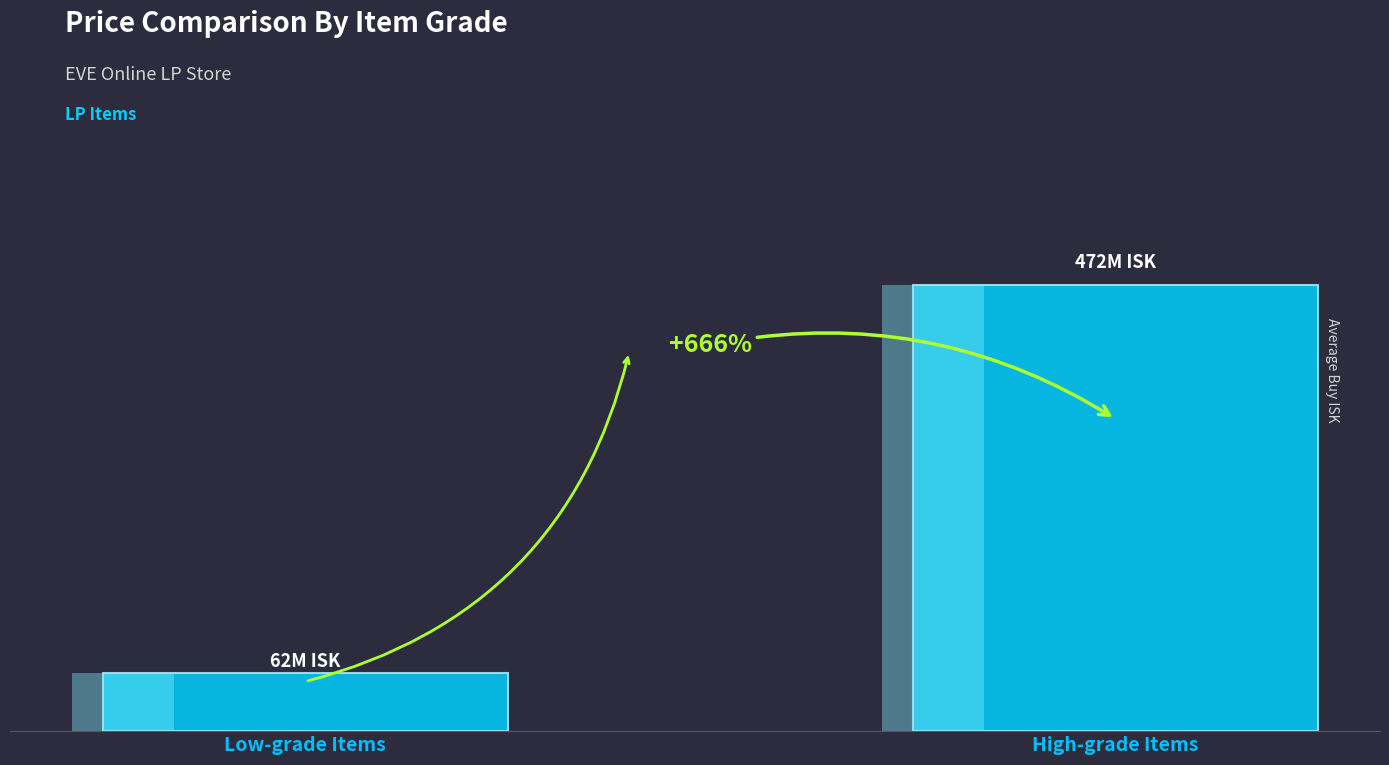

Does the chart contain any negative values?

No